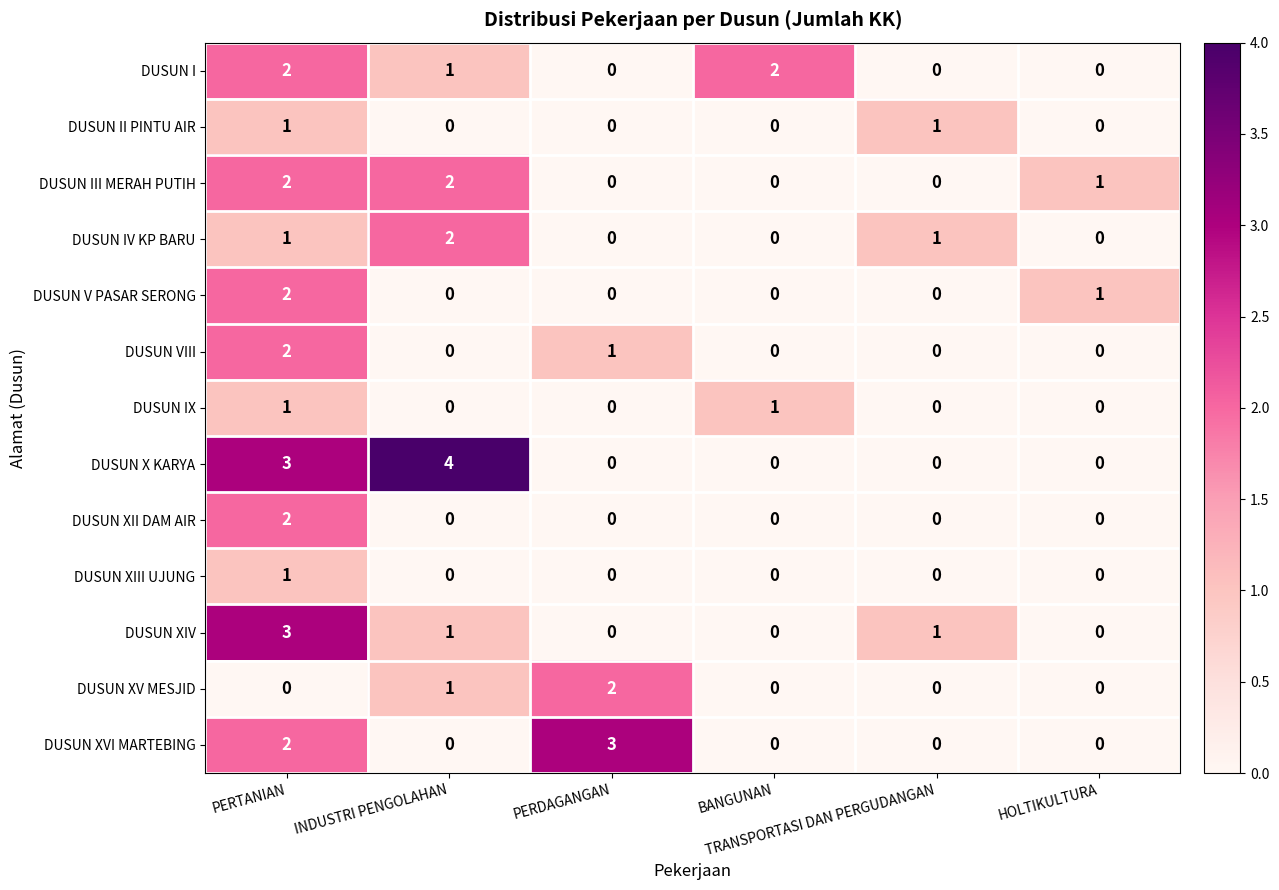

What is the maximum value shown in the chart?

4